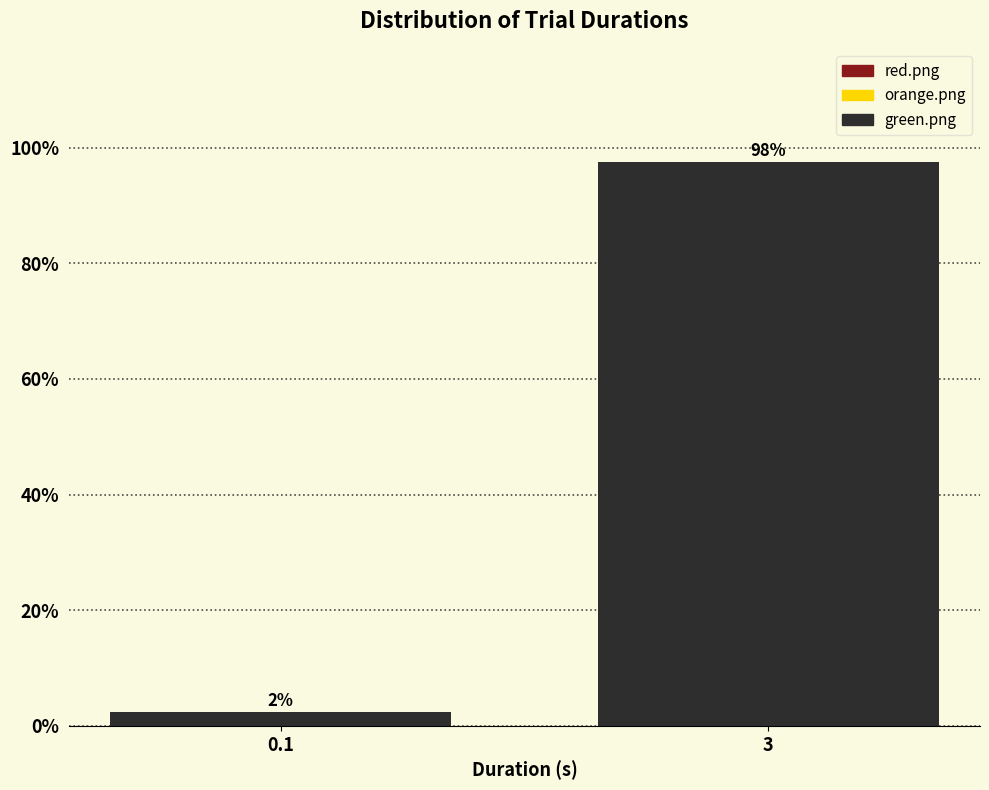

Where does the data first go above 97?

3